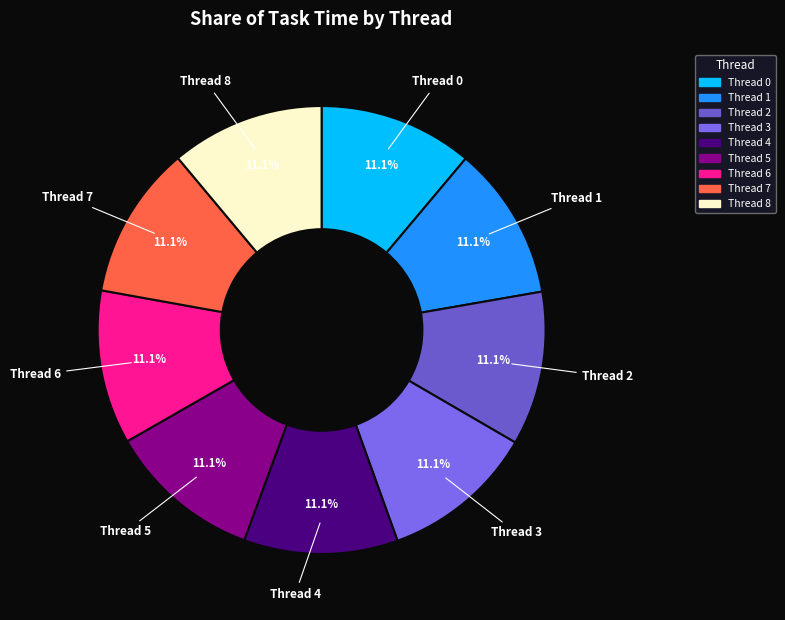

What is the total percentage of Thread 4 and Thread 0?

22.2%